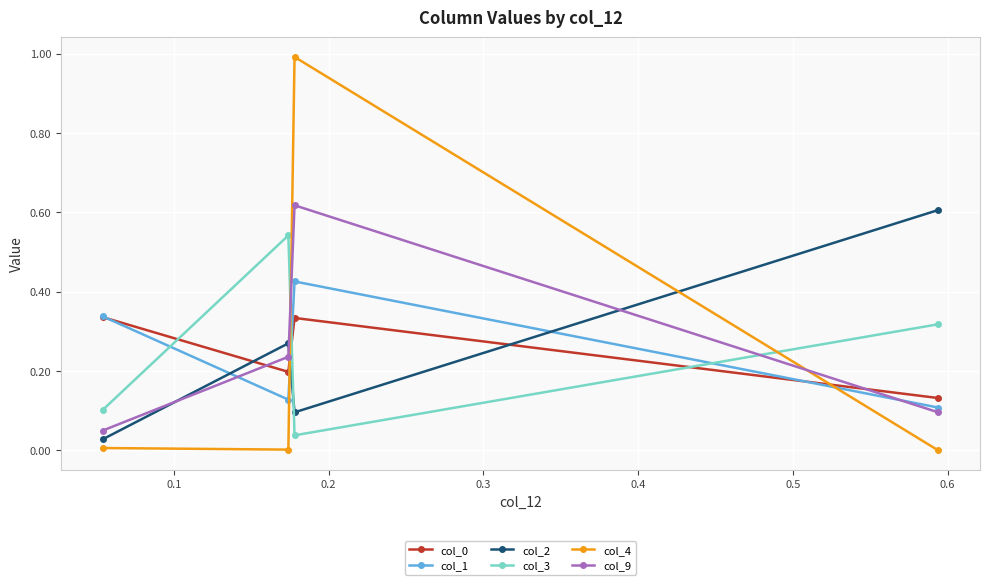

Which series has the widest spread of values?

col_4